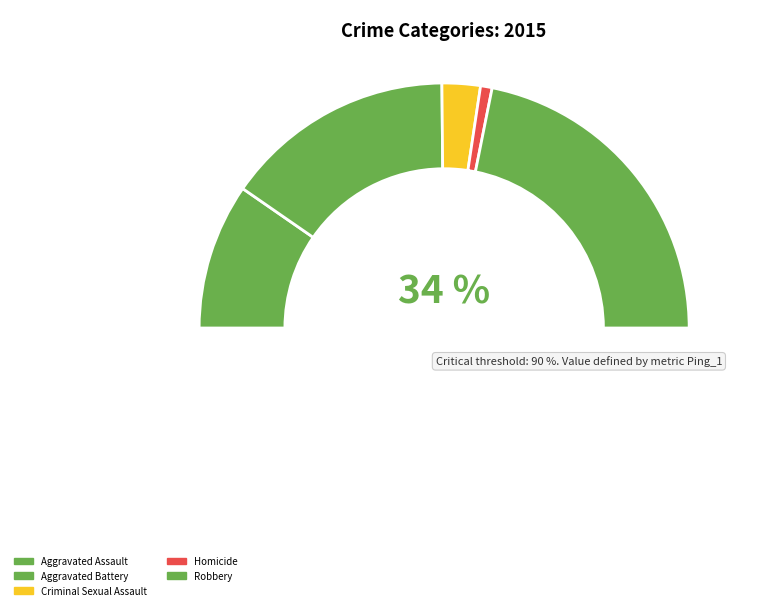

Rank the categories by value from lowest to highest.

Homicide, Criminal Sexual Assault, Aggravated Assault, Aggravated Battery, Robbery